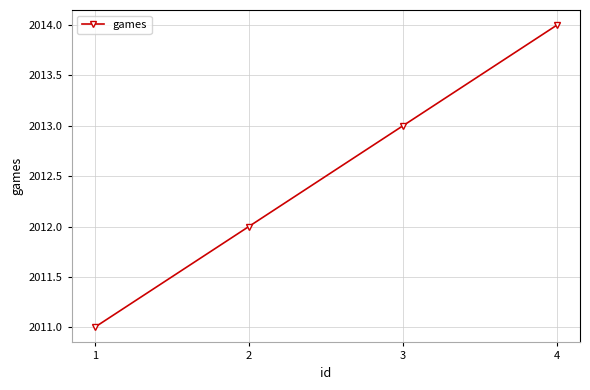

Which has a higher value, 1 or 3?

3